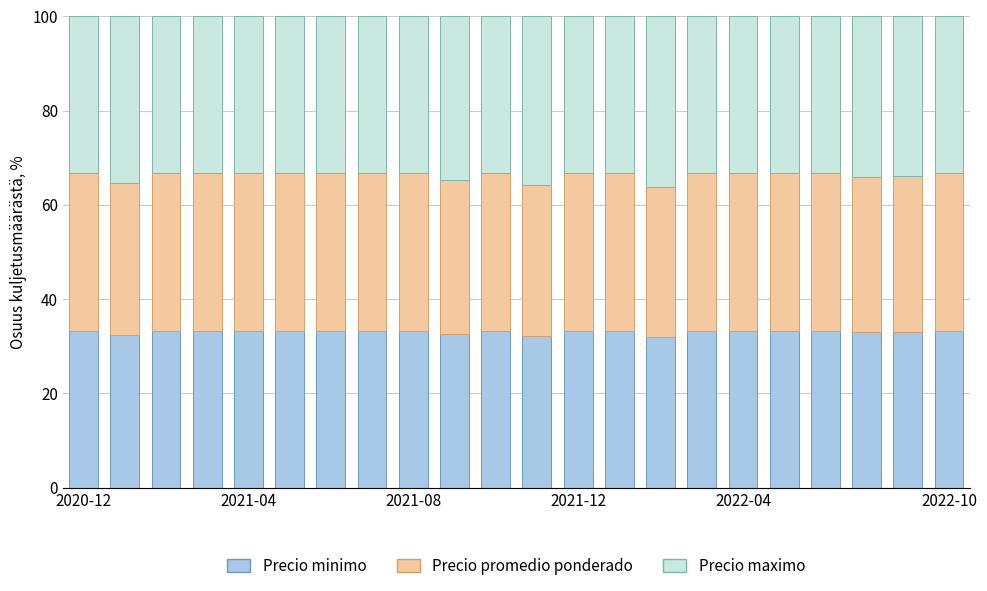

What is the lowest value of the Precio minimo series?

31.9